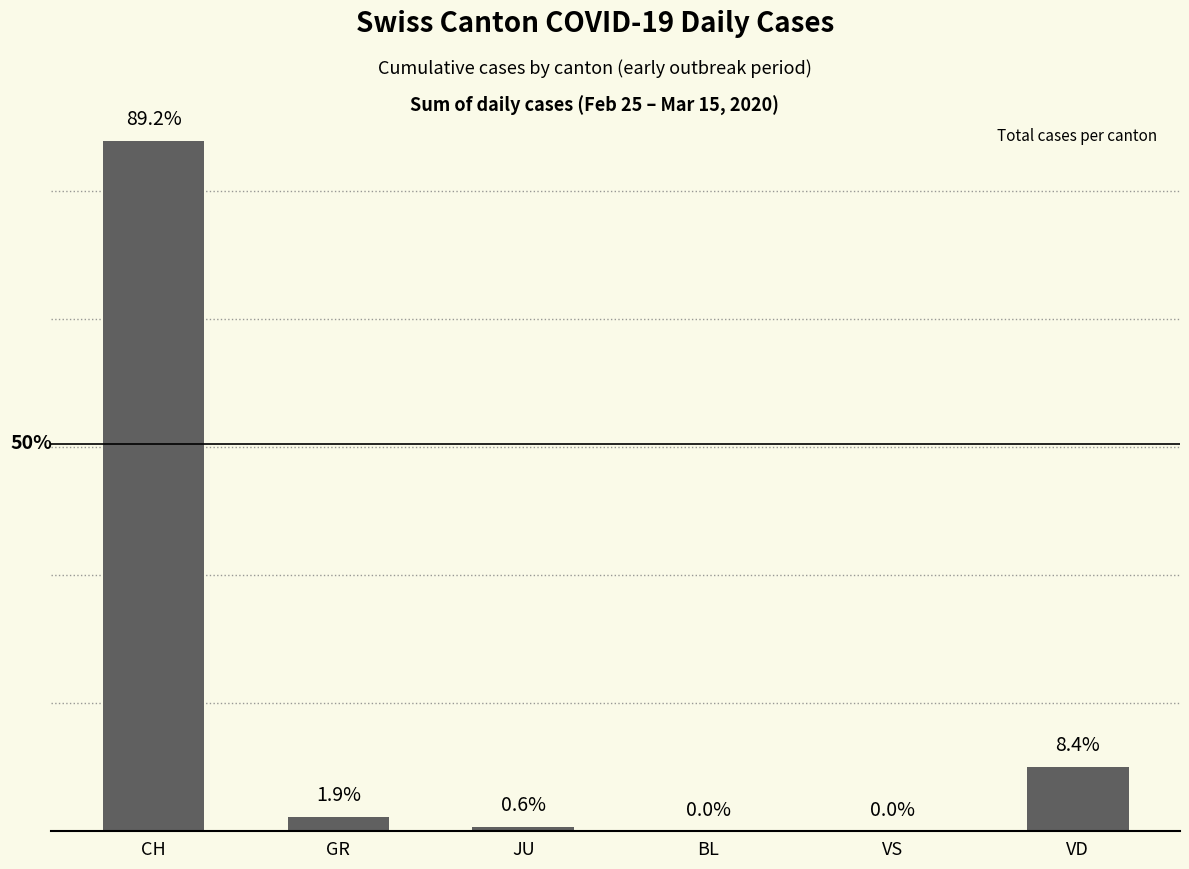

Where is the data nearest to the value 539?

VD